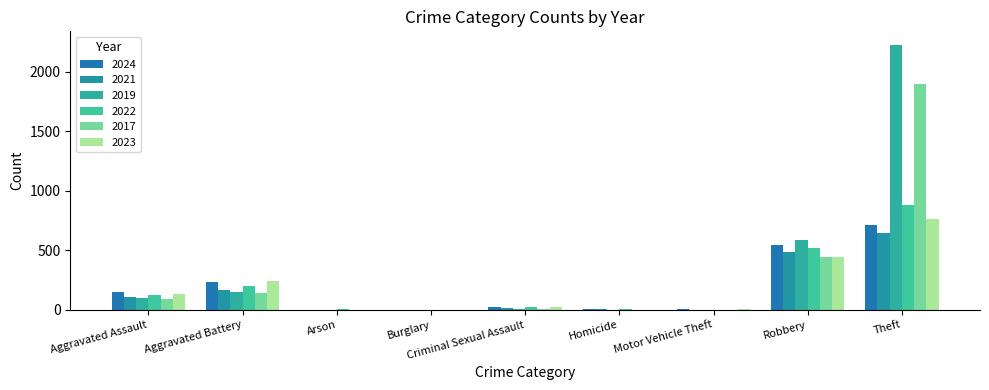

At which category is the sum across all series the highest?

Theft